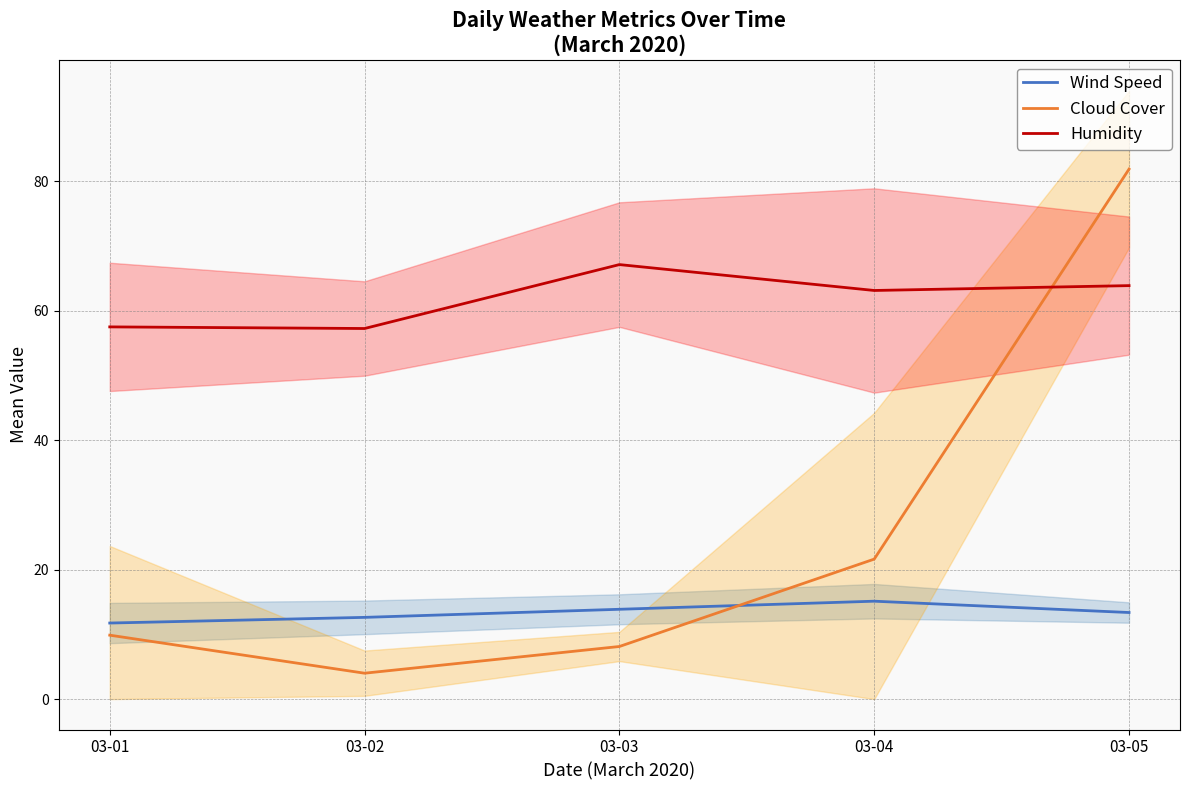

How many data points in Wind Speed are less than 13?

2